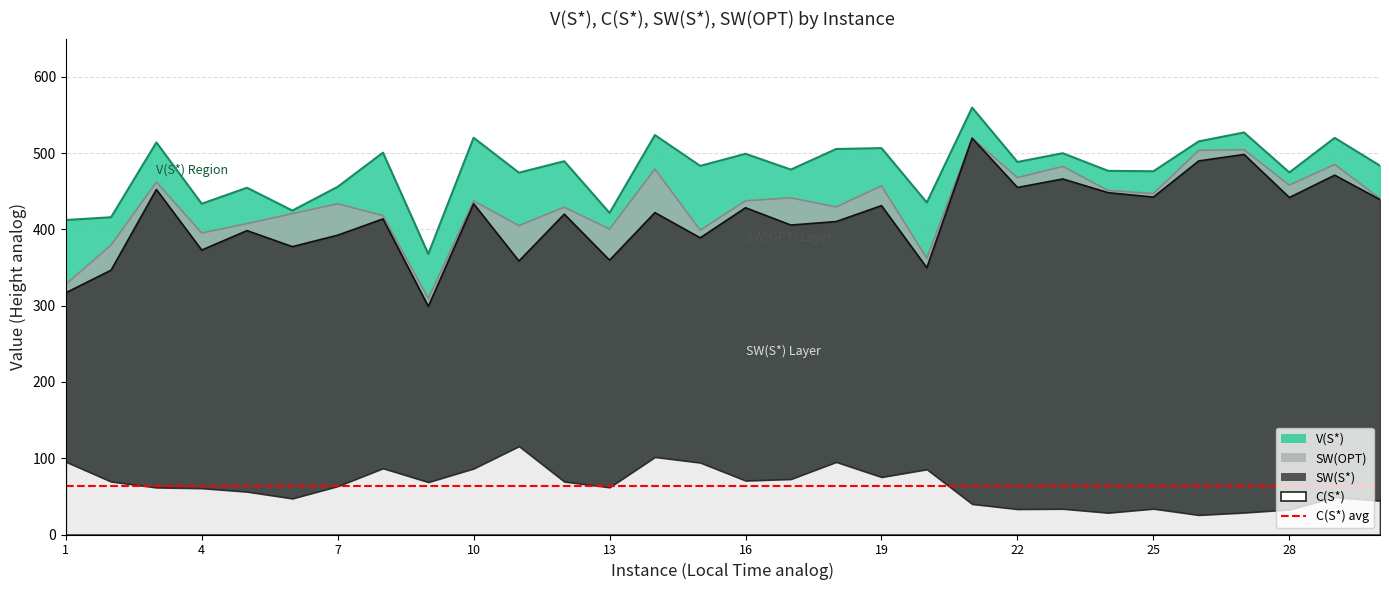

Reading left to right, what are all the values shown in this chart?

V(S*): 412.2	415.8	513.9	433.5	454.5	424.6	455.7	500.5	367.7	520.0	474.2	489.2	421.5	523.5	483.1	499.0	478.3	505.3	506.4	435.1	559.5	488.2	499.7	476.6	476.1	515.3	526.9	474.5	519.9	483.4
SW(S*): 316.8	346.4	452.2	372.8	398.3	377.3	392.3	413.7	299.0	433.5	358.4	419.8	359.5	421.9	388.8	428.3	405.6	410.2	431.0	349.6	519.5	454.9	466.0	448.0	442.2	489.6	498.2	441.7	471.0	439.0
SW(OPT): 327.8	379.4	462.0	395.2	407.5	420.6	433.4	418.0	309.5	437.2	404.9	429.0	400.3	479.0	398.9	437.4	441.3	429.3	456.9	362.1	519.5	467.8	482.4	450.9	446.9	503.6	504.3	458.0	485.1	440.3